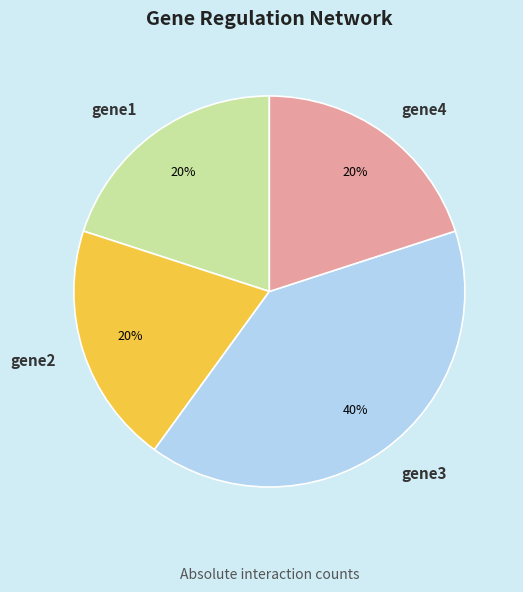

Which slice is the largest?

gene3